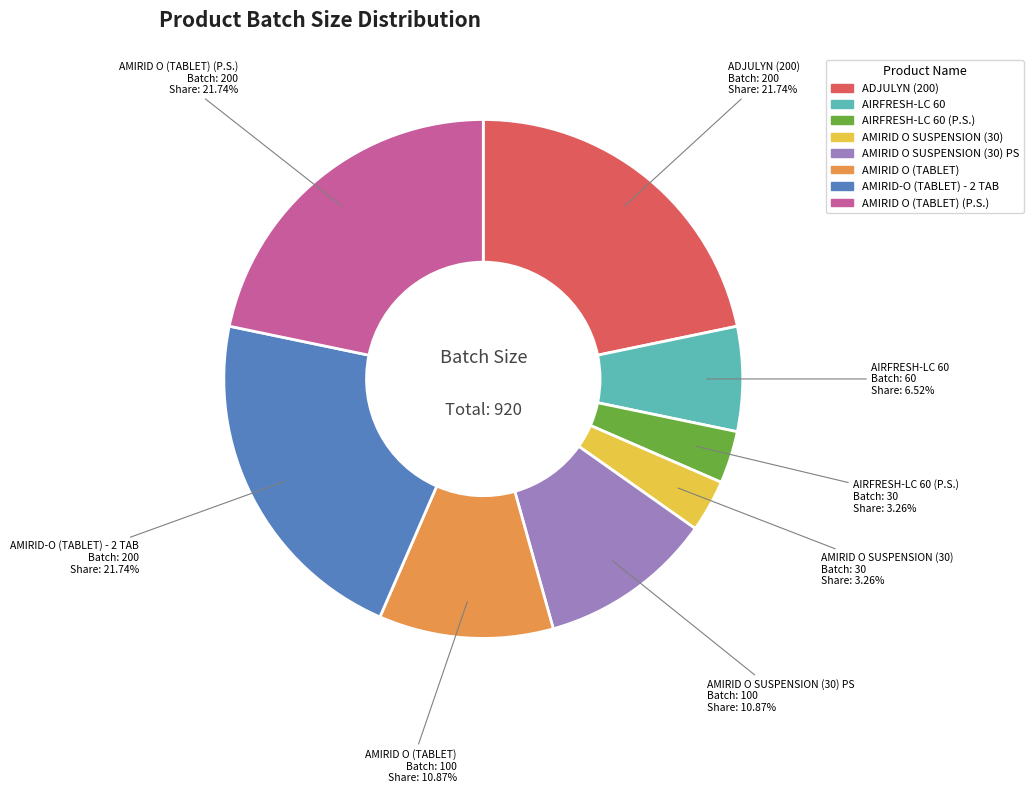

True or false: AIRFRESH-LC 60 accounts for 7% of the total.

True